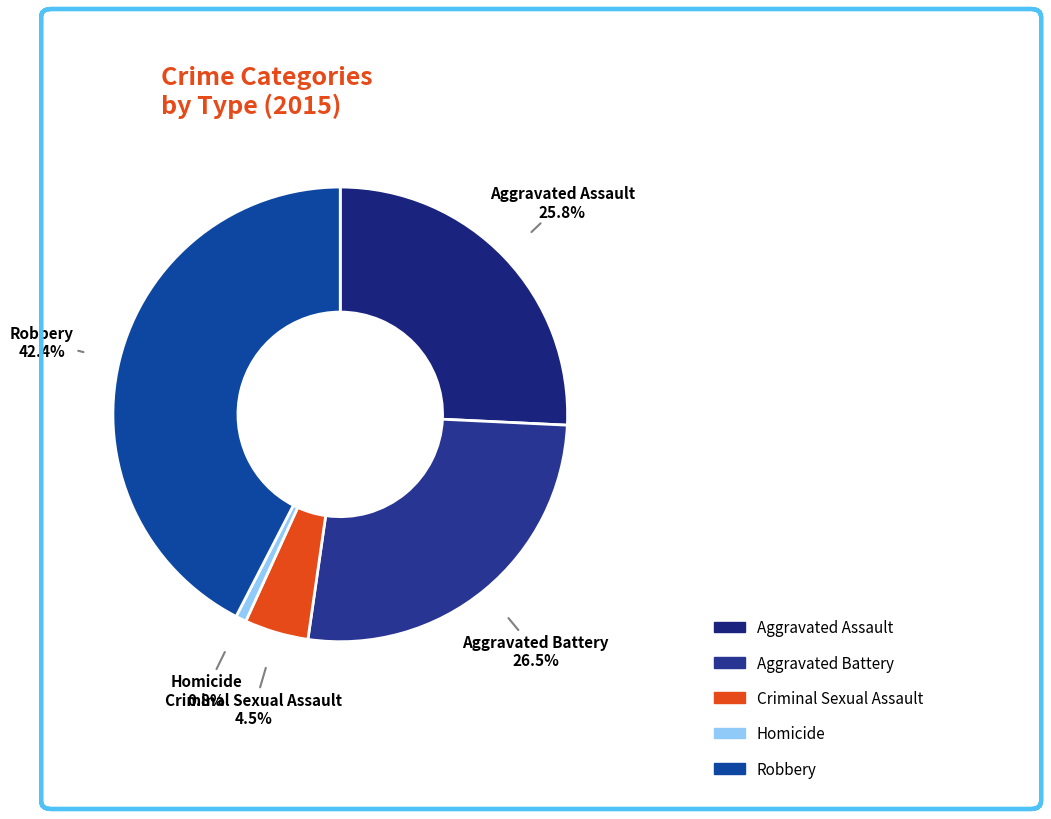

Rank the categories by value from lowest to highest.

Homicide, Criminal Sexual Assault, Aggravated Assault, Aggravated Battery, Robbery